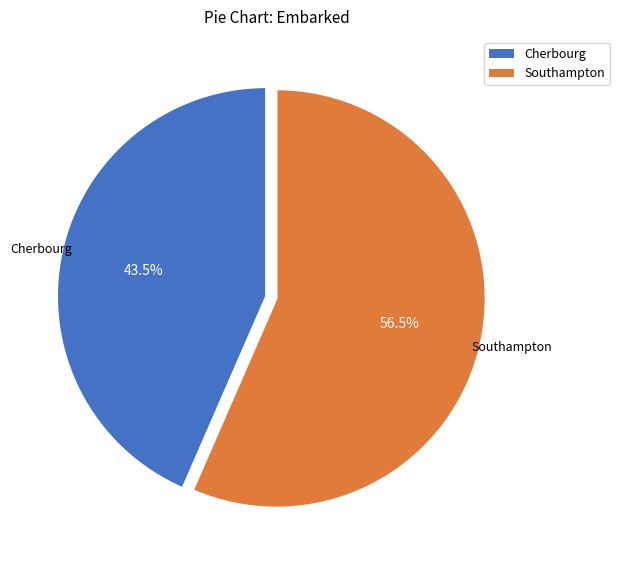

How many segments does this pie chart have?

2